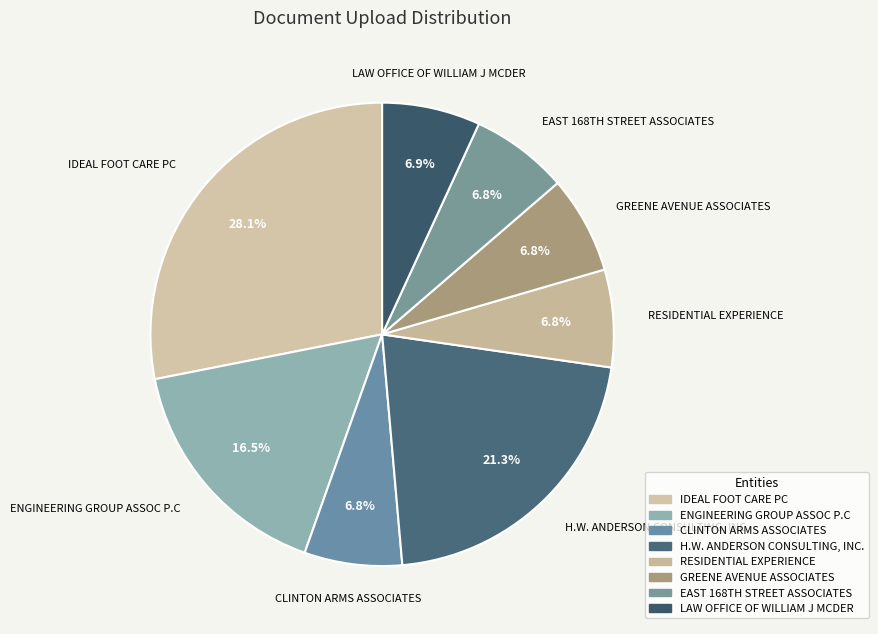

Is there a majority slice in this chart?

No